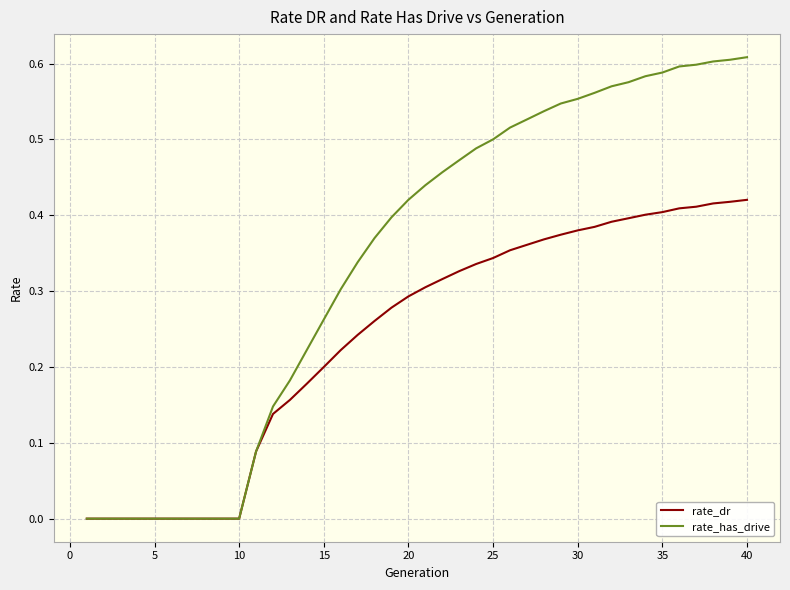

List the series in order of their peak value, highest first.

rate_has_drive, rate_dr